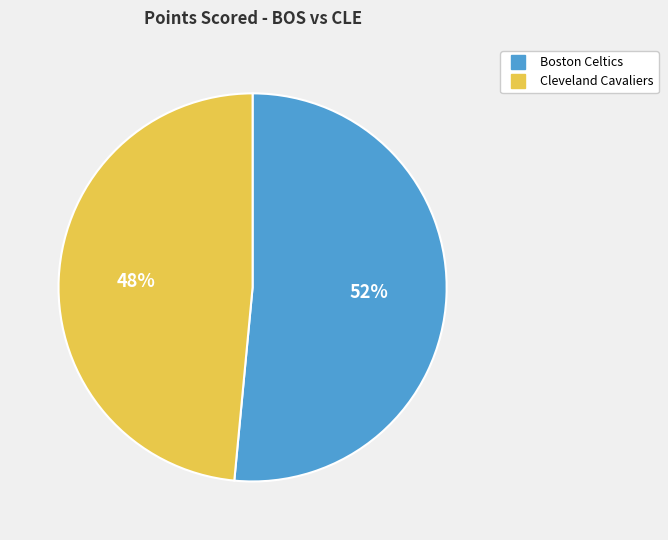

How many slices are in this pie chart?

2